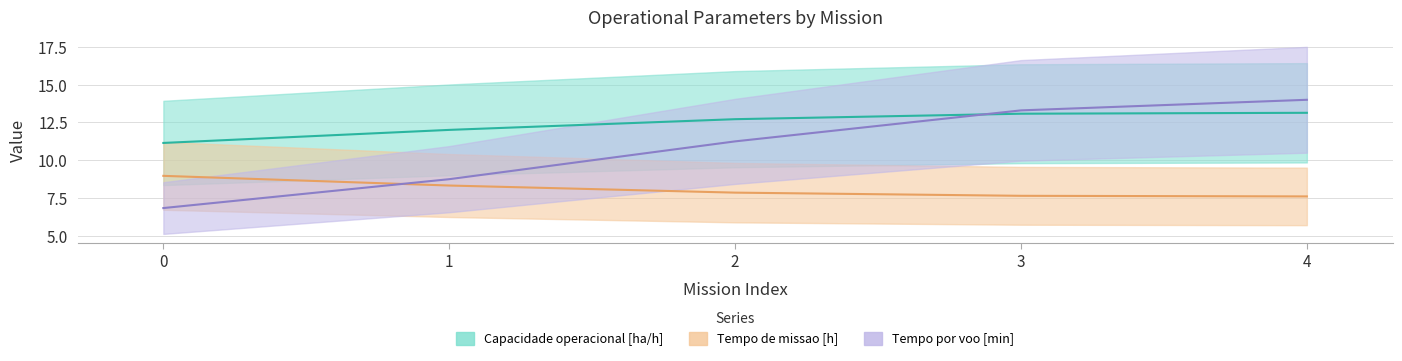

True or false: Tempo por voo [min] has more than 0 points higher than both neighbors.

False